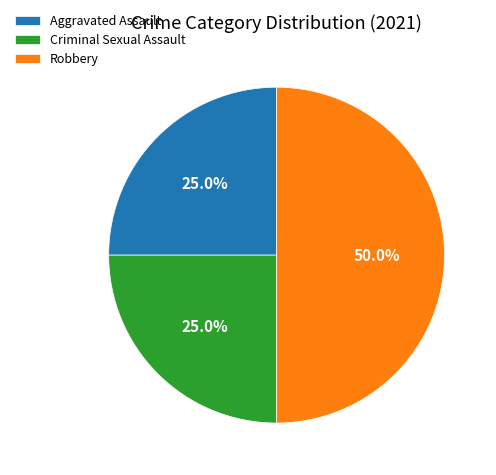

To the nearest percent, what is the combined percentage of Aggravated Assault and Robbery?

75%